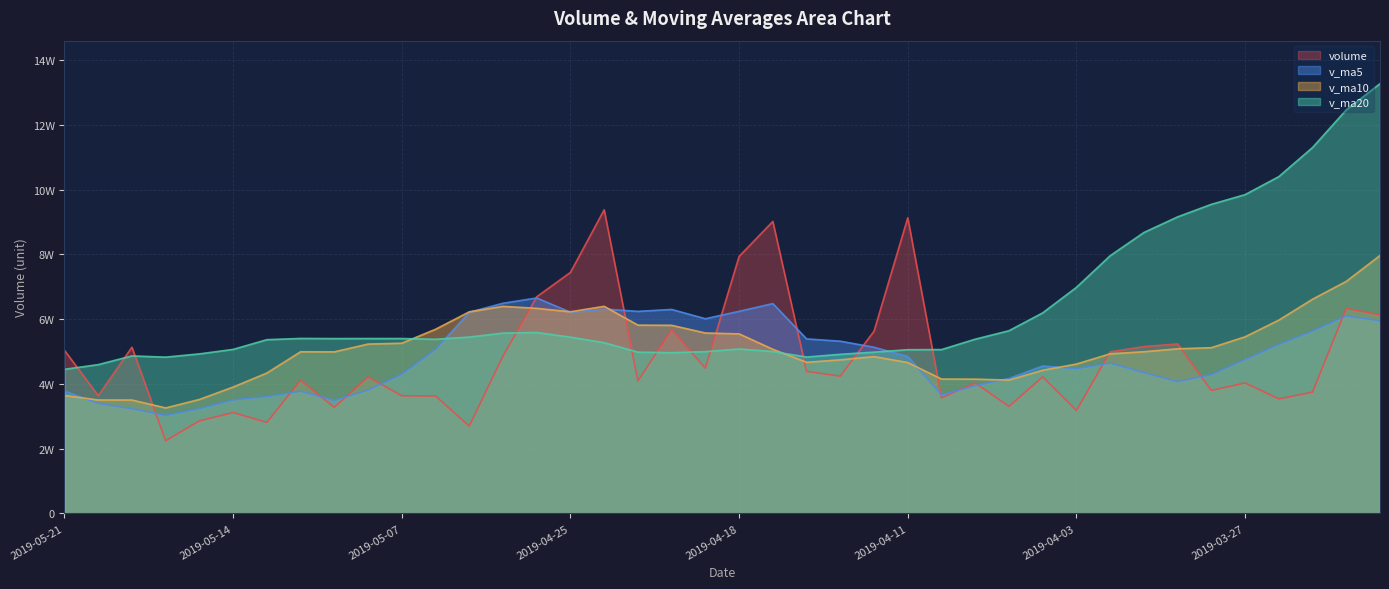

Reading left to right, what are all the values shown in this chart?

volume: 50360.0	36392.0	51308.5	22431.0	28569.0	31134.0	28100.0	41112.1	32735.5	42164.3	36319.0	36257.0	26955.0	48553.0	66889.9	74415.6	93746.6	40872.5	56712.7	44839.0	79355.4	90151.1	43843.0	42388.0	56286.6	91268.9	35667.0	40291.5	33015.0	42150.6	31761.0	49895.1	51523.0	52339.8	37968.4	40283.6	35364.4	37446.5	63297.9	61305.5
v_ma5: 37812.1	33966.9	32308.5	30269.2	32330.1	35049.2	36086.2	37717.6	34886.2	38049.7	42994.8	50614.1	62112.0	64895.5	66527.5	62117.3	63105.3	62386.2	62980.2	60115.3	62404.8	64787.5	53890.7	53180.4	51305.8	48478.6	36577.0	39422.6	41668.9	45533.9	44697.5	46402.0	43495.8	40680.5	42872.2	47539.6	52168.7	56347.8	60983.3	59481.1
v_ma10: 36430.6	35026.5	35013.0	32577.7	35189.9	39022.0	43350.2	49914.8	49890.8	52288.6	52556.0	56859.7	62249.1	63937.9	63321.4	62261.1	63946.4	58138.4	58080.3	55710.6	55441.7	50682.3	46656.7	47424.7	48419.8	46588.0	41489.5	41459.2	41174.7	44203.0	46118.5	49285.3	49921.8	50831.9	51176.7	54522.9	59686.3	66141.9	71645.8	79642.8
v_ma20: 44493.3	45943.1	48631.1	48257.8	49255.6	50641.5	53648.3	54026.6	53985.6	53999.6	53998.9	53771.0	54452.9	55681.3	55870.6	54424.5	52717.9	49798.8	49627.5	49956.8	50780.1	49983.8	48289.2	49128.3	49798.2	50555.4	50587.9	53800.5	56410.2	61922.9	69797.6	79563.6	86733.4	91561.0	95430.4	98424.5	103983.3	112974.2	124592.9	132692.3